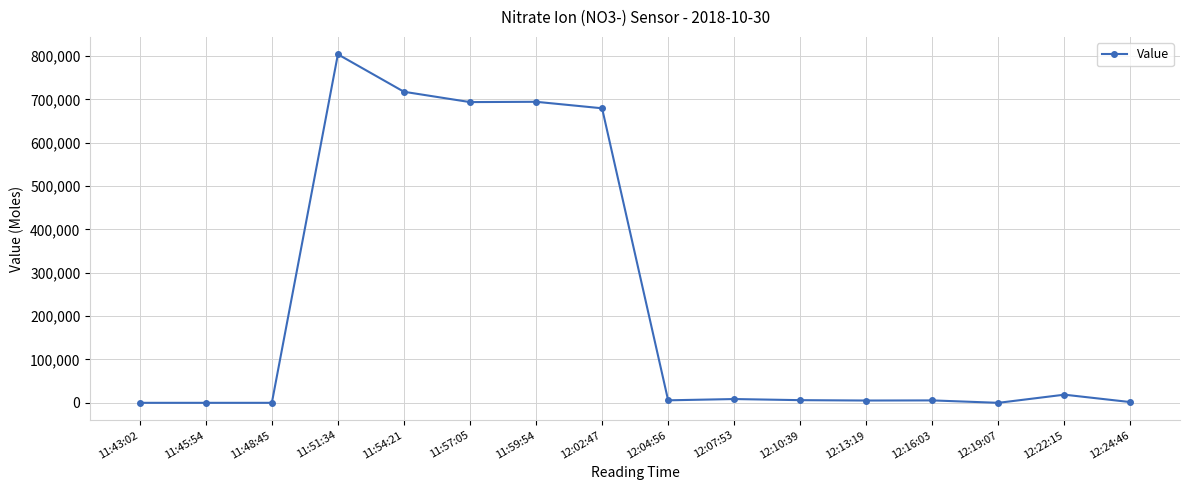

What is the label of the 10th point from the right?

11:59:54